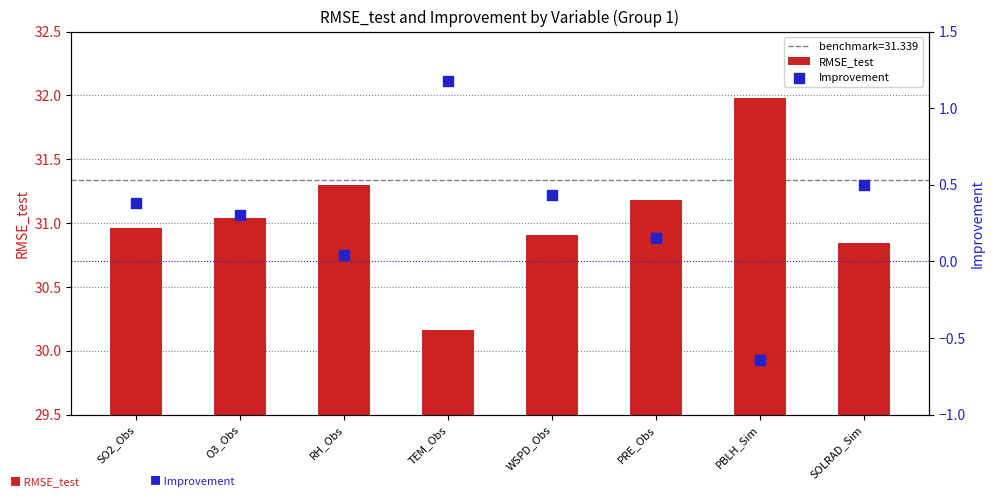

Is the value of RMSE_test at O3_Obs greater than the value of Improvement at SO2_Obs?

Yes